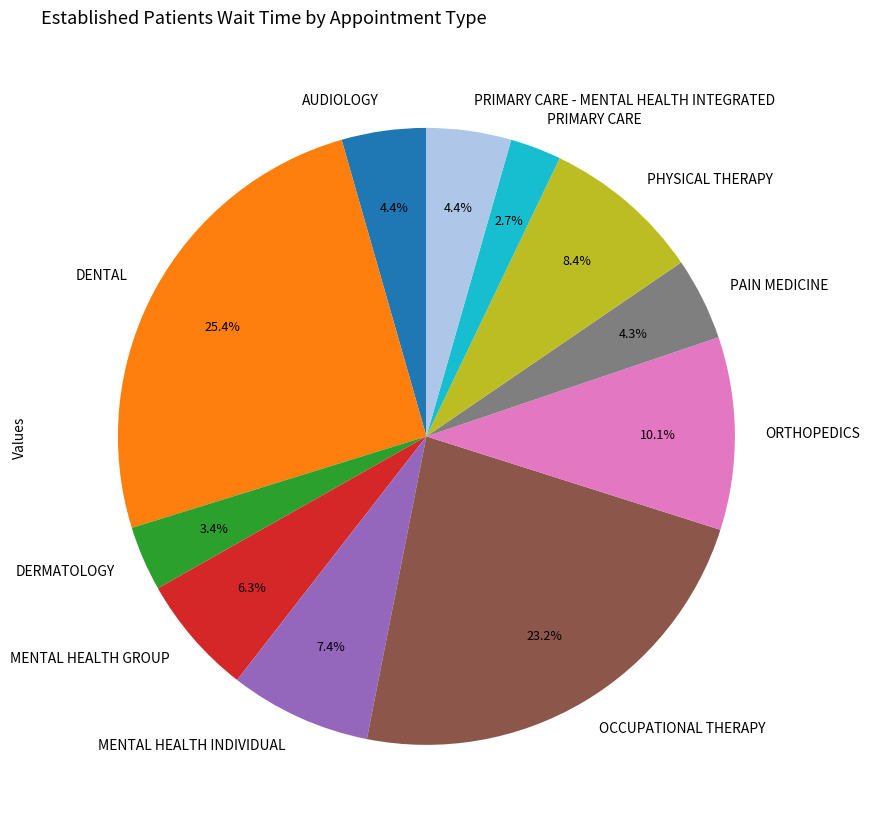

To the nearest percent, what is the average slice percentage?

9%